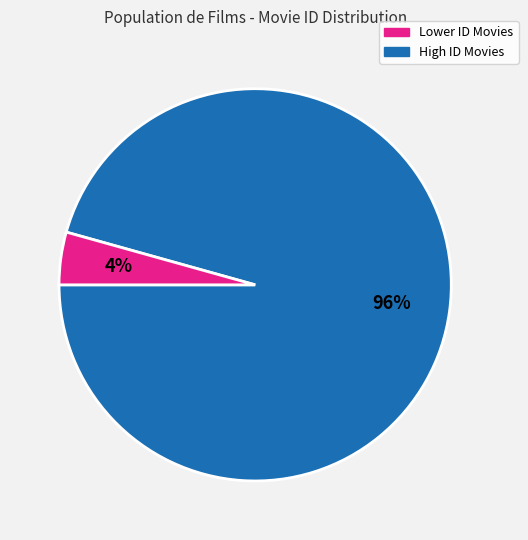

How many segments does this pie chart have?

2